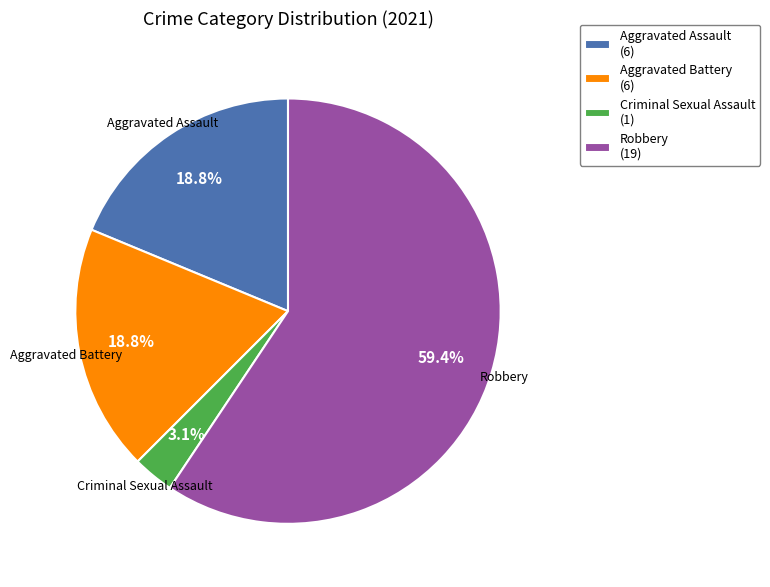

Between Robbery (19) and Aggravated Assault (6), which is larger?

Robbery (19)